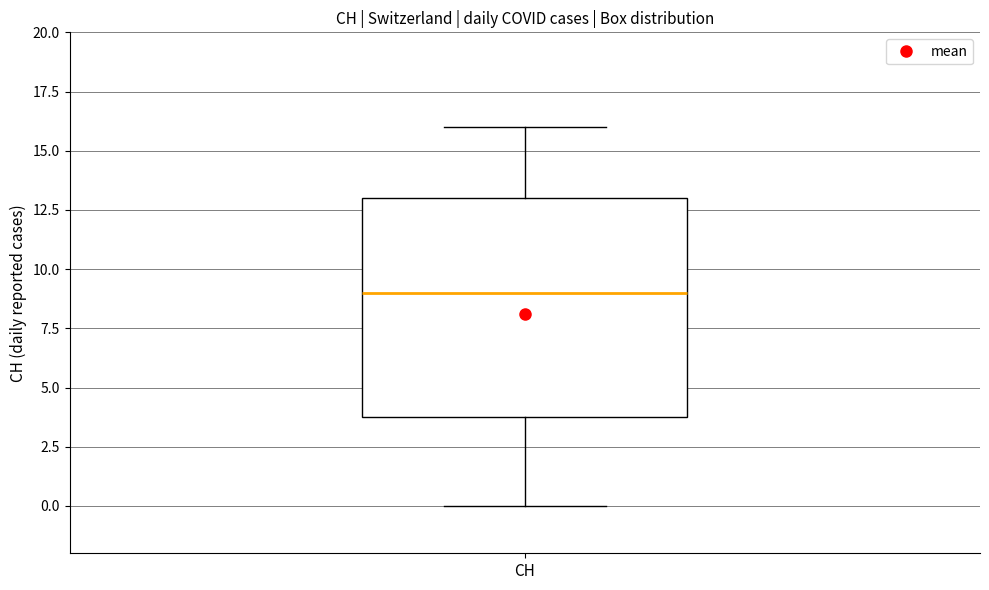

Transcribe this box plot: give where the median line is, the range the box spans, and where the two whiskers end, as read against the y-axis. The values are not printed on the chart, so give them approximately, as read against the axis.

median 9, box 4 to 13, whiskers 0 to 16